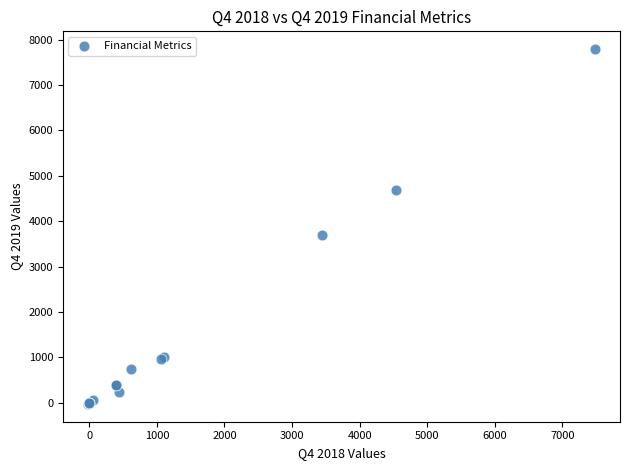

What Y value in the scatter plot is closest to 3883?

3700.0